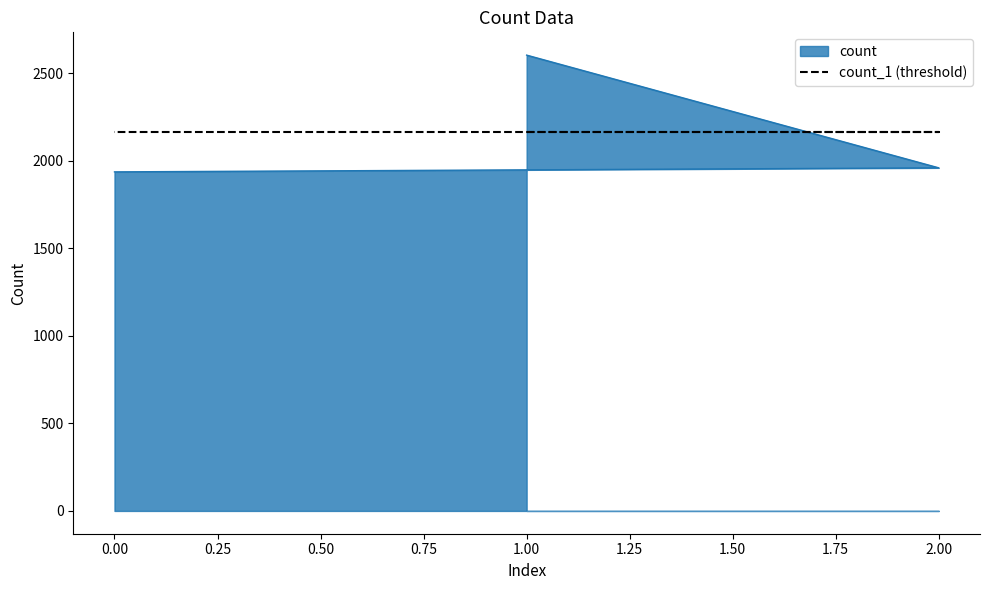

What is the average value?

2167